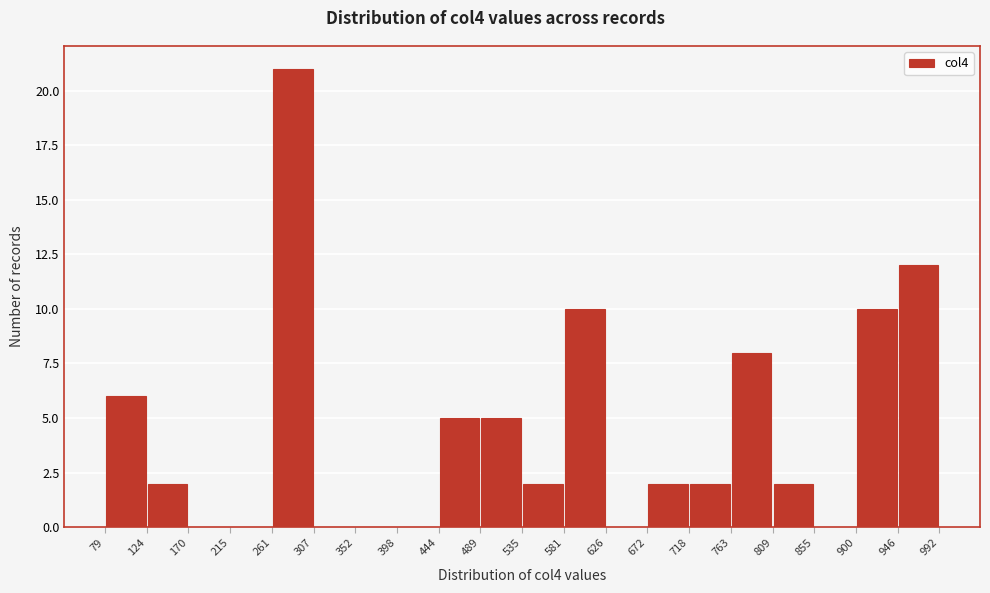

Reading left to right, transcribe this chart: for each bar, give the range it covers on the x-axis and its height. The values are not printed on the chart, so give them approximately, as read against the axis.

79 to 124: 6
124 to 170: 2
170 to 215: 0
215 to 261: 0
261 to 307: 21
307 to 352: 0
352 to 398: 0
398 to 444: 0
444 to 489: 5
489 to 535: 5
535 to 581: 2
581 to 626: 10
626 to 672: 0
672 to 718: 2
718 to 763: 2
763 to 809: 8
809 to 855: 2
855 to 900: 0
900 to 946: 10
946 to 992: 12